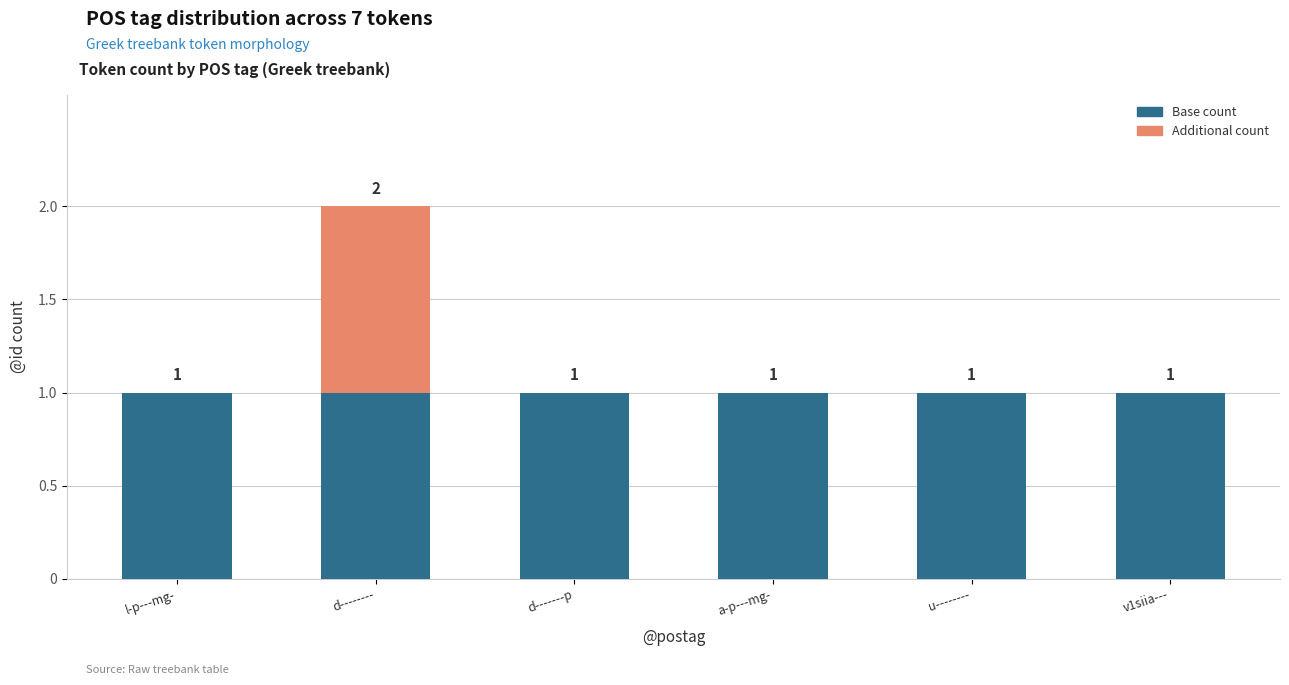

What are all the series names shown in the legend?

Base count, Additional count